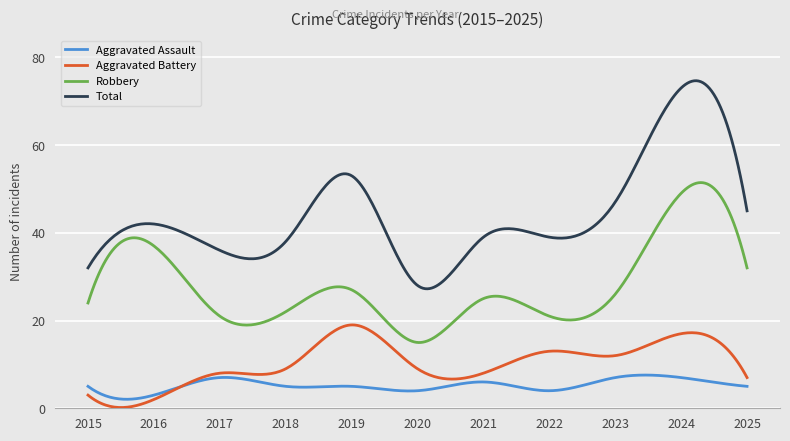

Which series has the largest total across all categories?

Total